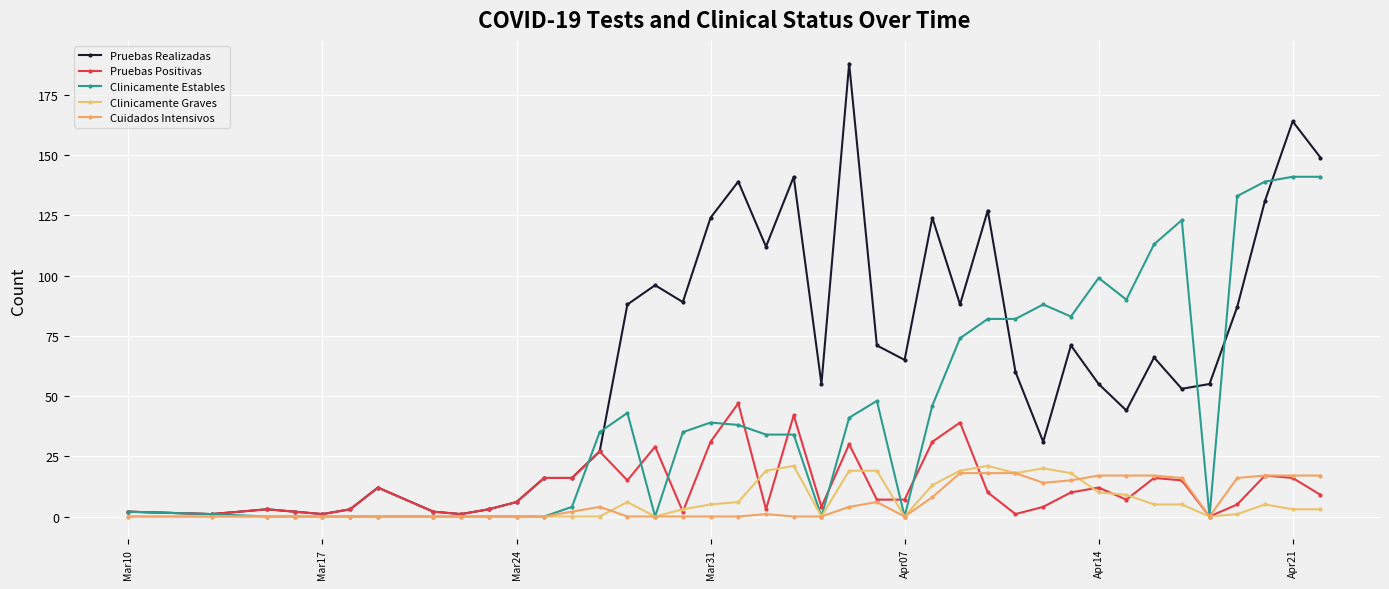

Reading left to right, list all the values displayed in this chart.

Pruebas Realizadas: 2	1	3	2	1	3	12	2	1	3	6	16	16	27	88	96	89	124	139	112	141	55	188	71	65	124	88	127	60	31	71	55	44	66	53	55	87	131	164	149
Pruebas Positivas: 2	1	3	2	1	3	12	2	1	3	6	16	16	27	15	29	2	31	47	3	42	4	30	7	7	31	39	10	1	4	10	12	7	16	15	0	5	17	16	9
Clinicamente Estables: 2	1	0	0	0	0	0	0	0	0	0	0	4	35	43	0	35	39	38	34	34	0	41	48	0	46	74	82	82	88	83	99	90	113	123	0	133	139	141	141
Clinicamente Graves: 0	0	0	0	0	0	0	0	0	0	0	0	0	0	6	0	3	5	6	19	21	0	19	19	0	13	19	21	18	20	18	10	9	5	5	0	1	5	3	3
Cuidados Intensivos: 0	0	0	0	0	0	0	0	0	0	0	0	2	4	0	0	0	0	0	1	0	0	4	6	0	8	18	18	18	14	15	17	17	17	16	0	16	17	17	17